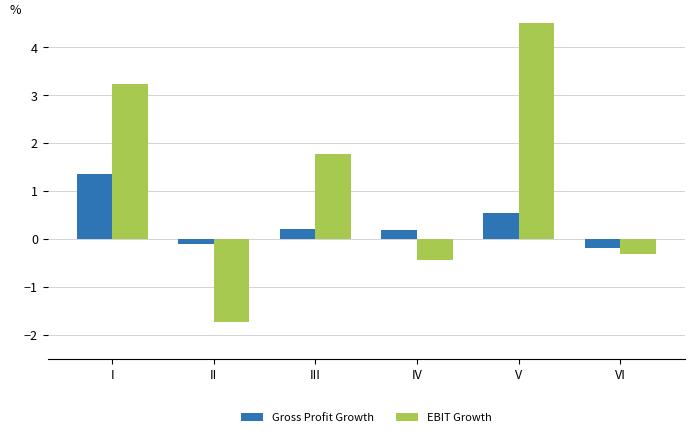

The value of Gross Profit Growth at VI is -0.2. True or false?

True